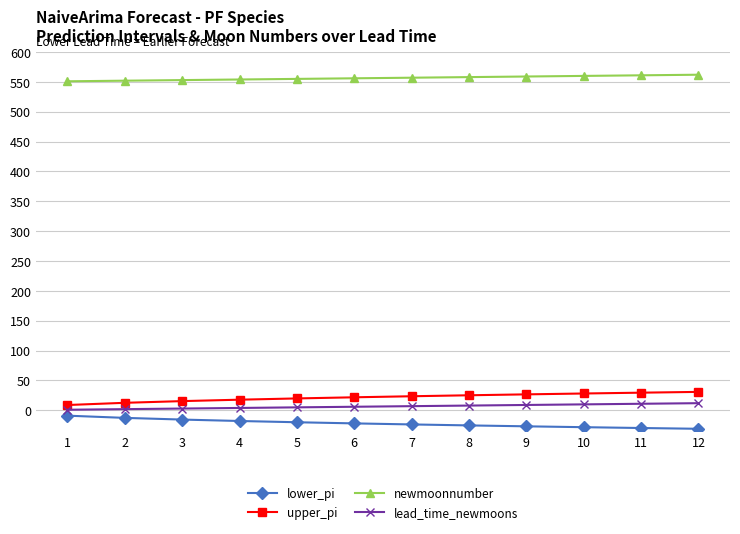

What is the average value of the lower_pi series?

-21.7